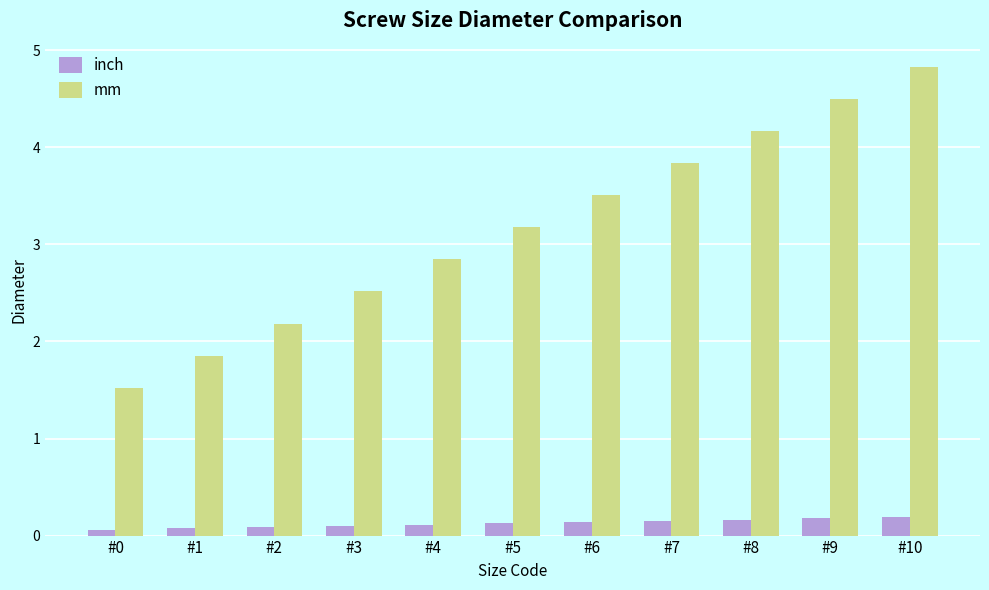

What is the total value across all series at #0?

1.6